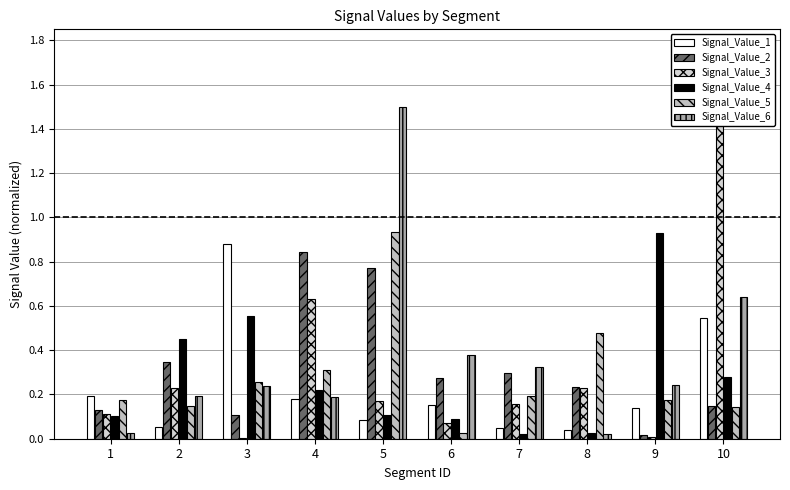

What is the difference between the highest and lowest values at 5?

1.4